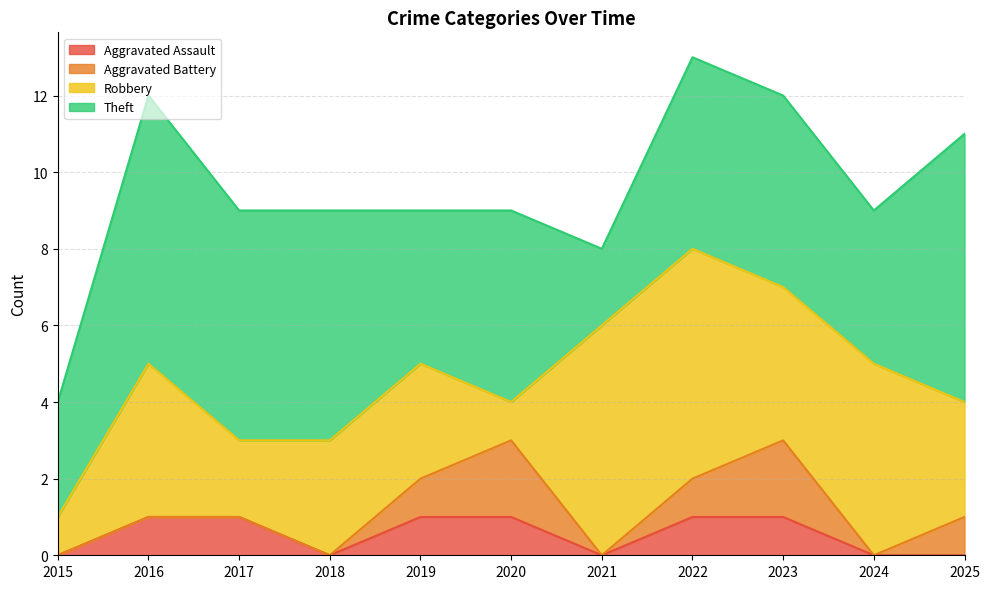

Which series has the largest range (max minus min)?

Robbery